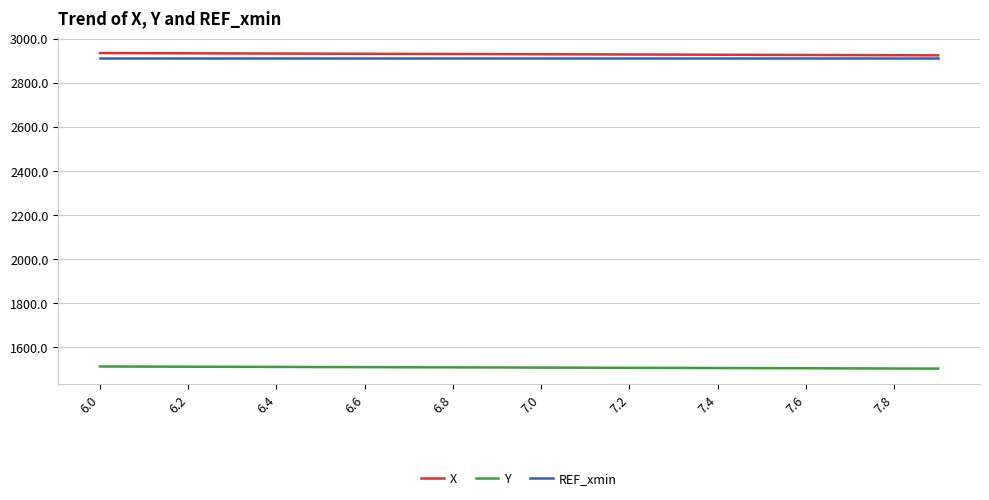

True or false: Y and X cross at least once.

False